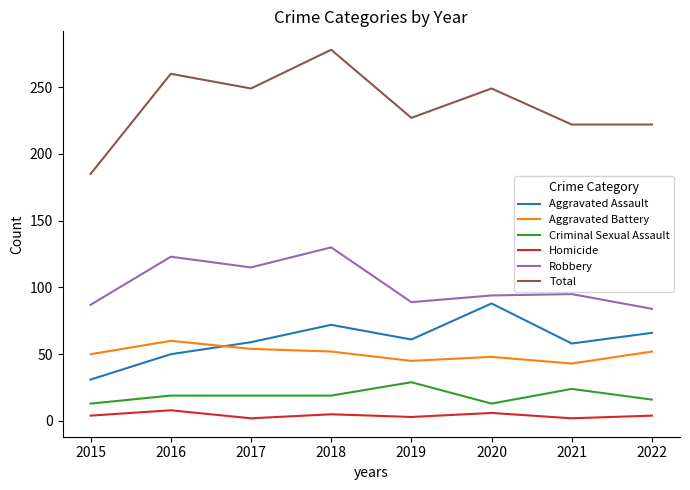

What is the difference between the Aggravated Battery values at 2021 and 2018?

9